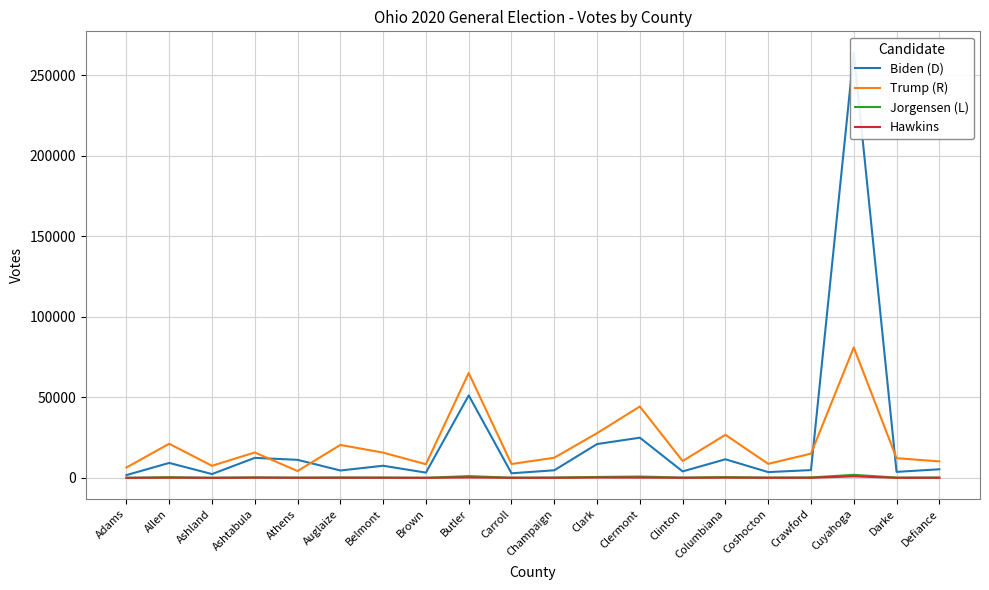

Rank the series by their maximum value, from highest to lowest.

Biden (D), Trump (R), Jorgensen (L), Hawkins